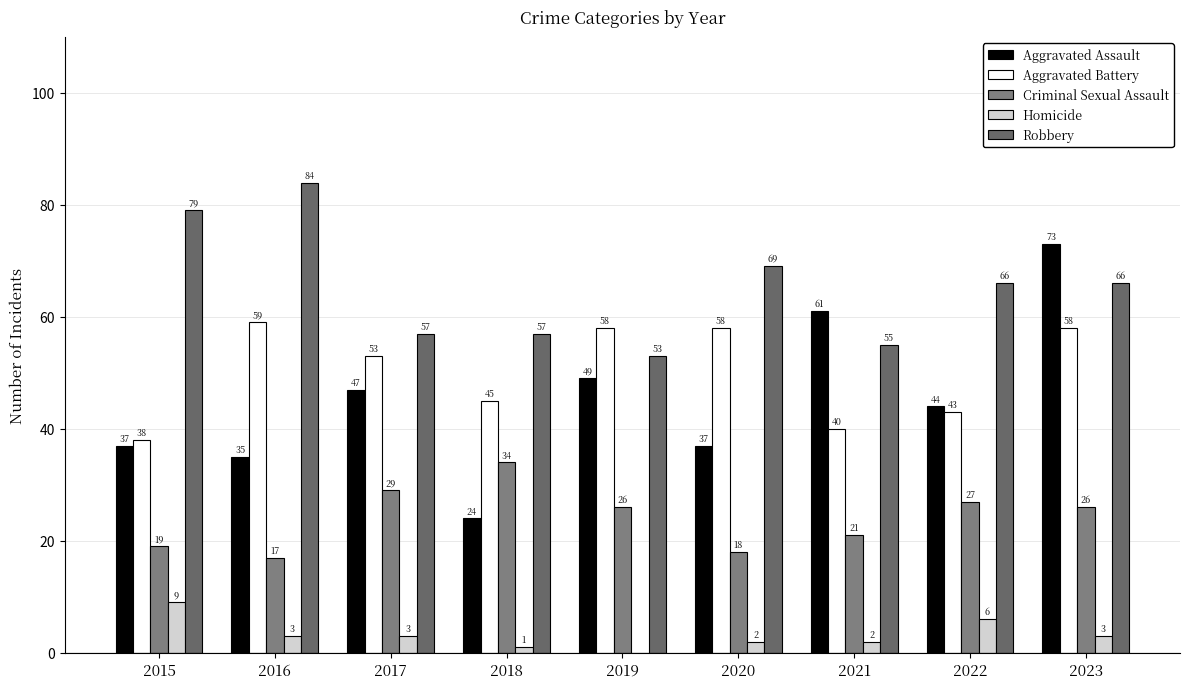

What is the approximate value of Homicide at 2017?

3